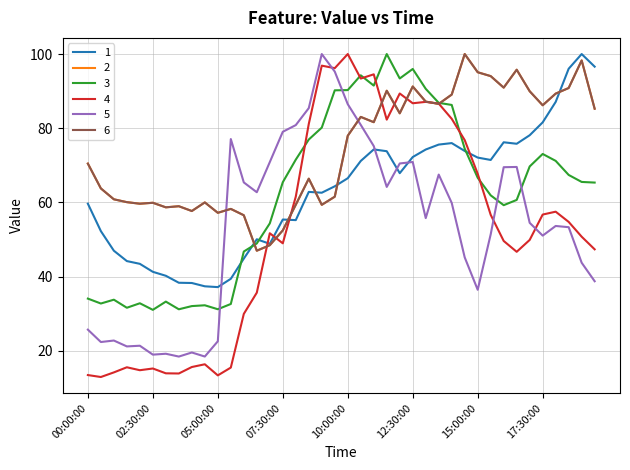

List the labels in order of 6 value, largest first.

14:30:00, 19:00:00, 16:30:00, 15:00:00, 15:30:00, 12:30:00, 16:00:00, 18:30:00, 11:30:00, 17:00:00, 18:00:00, 14:00:00, 13:00:00, 13:30:00, 17:30:00, 19:30:00, 12:00:00, 10:30:00, 11:00:00, 10:00:00, 00:00:00, 08:30:00, 00:30:00, 09:30:00, 01:00:00, 01:30:00, 04:30:00, 02:30:00, 02:00:00, 08:00:00, 09:00:00, 03:30:00, 03:00:00, 05:30:00, 04:00:00, 05:00:00, 06:00:00, 07:30:00, 07:00:00, 06:30:00